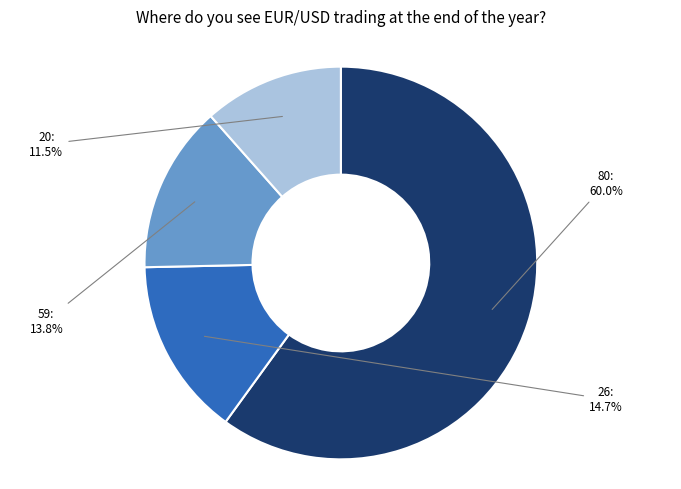

What percentage do 26 and 59 together represent?

28.5%